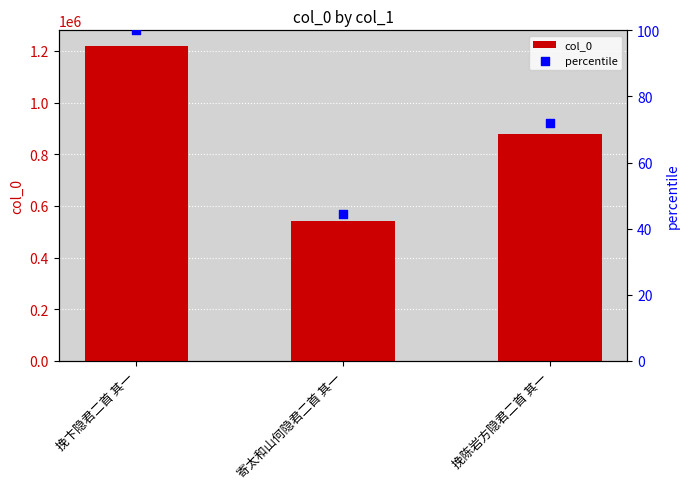

At how many categories does at least one series exceed 248742?

3